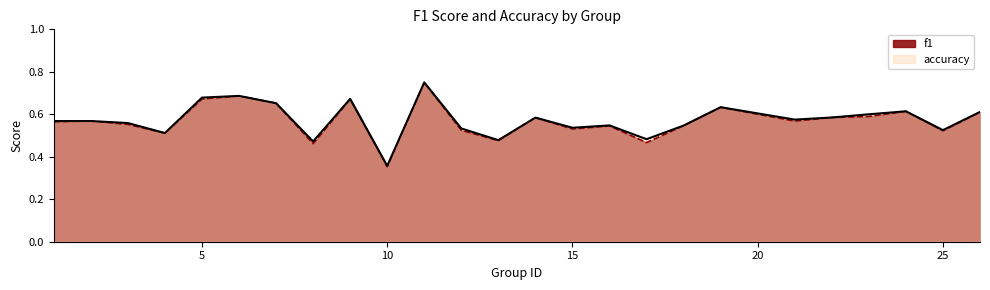

Which series has the largest total across all categories?

accuracy